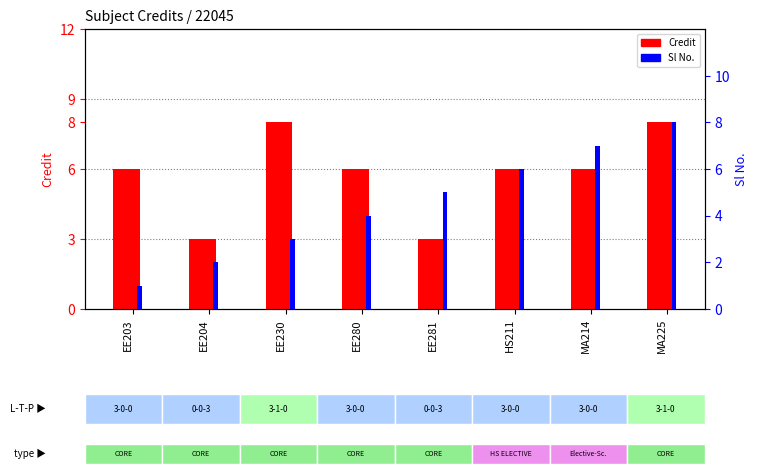

At how many categories does at least one series exceed 5?

6